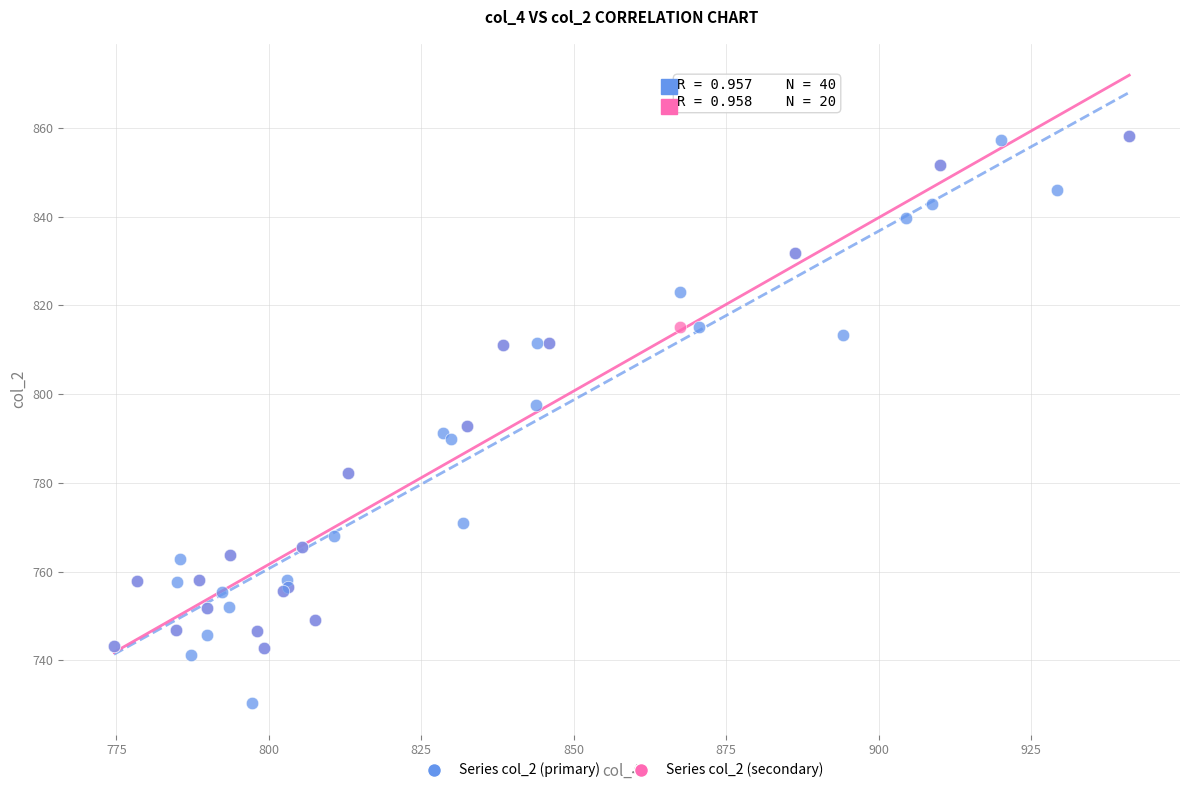

Which series contains the lowest Y value?

Series col_2 (primary)